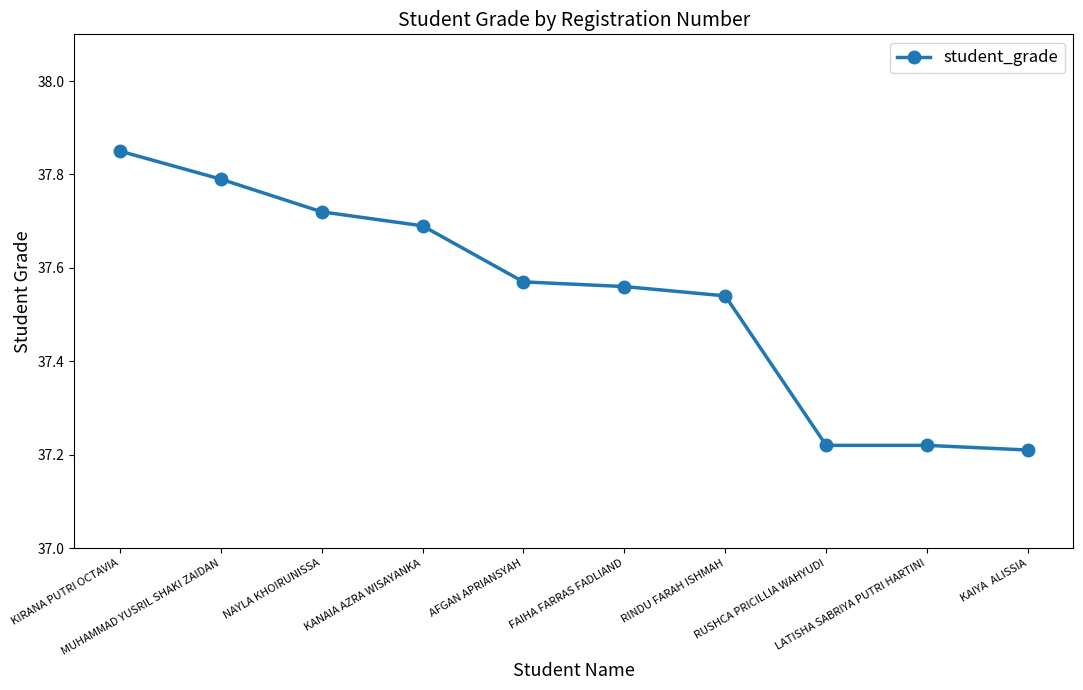

What is the ratio of the value at MUHAMMAD YUSRIL SHAKI ZAIDAN to the value at FAIHA FARRAS FADLIAND?

1.0